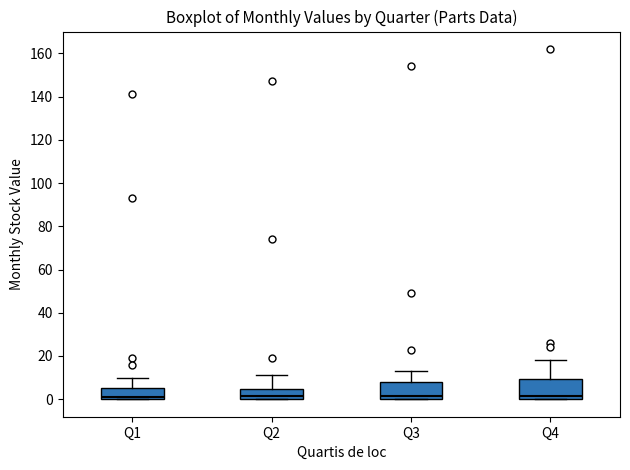

Reading left to right, transcribe this box plot: for each box, give where its median line is, the range the box spans, and where its two whiskers end, as read against the y-axis. The values are not printed on the chart, so give them approximately, as read against the axis.

Q1: median 2, box 0 to 6, whiskers 0 to 10
Q2: median 2, box 0 to 4, whiskers 0 to 12
Q3: median 2, box 0 to 8, whiskers 0 to 14
Q4: median 2, box 0 to 10, whiskers 0 to 18